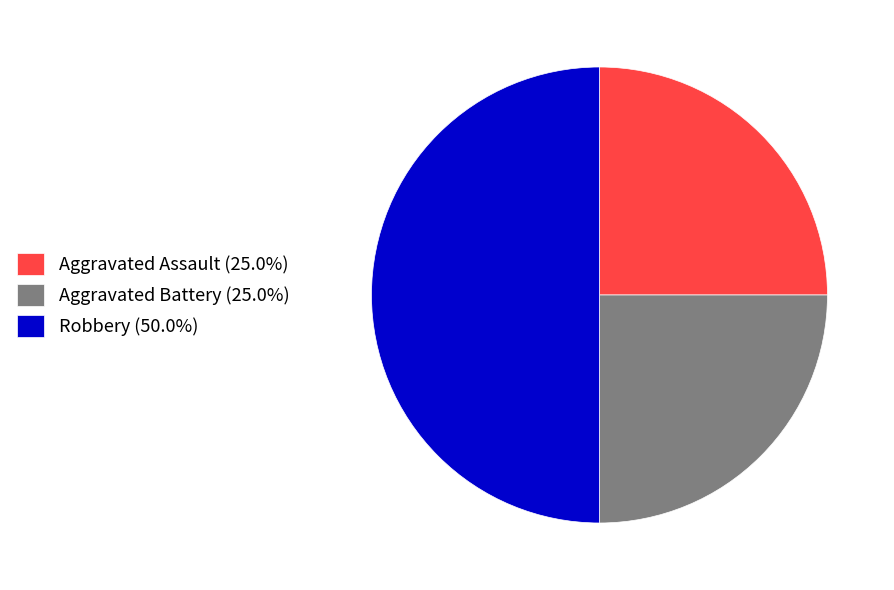

Combined, do Aggravated Assault (25.0%) and Robbery (50.0%) account for over 50%?

Yes